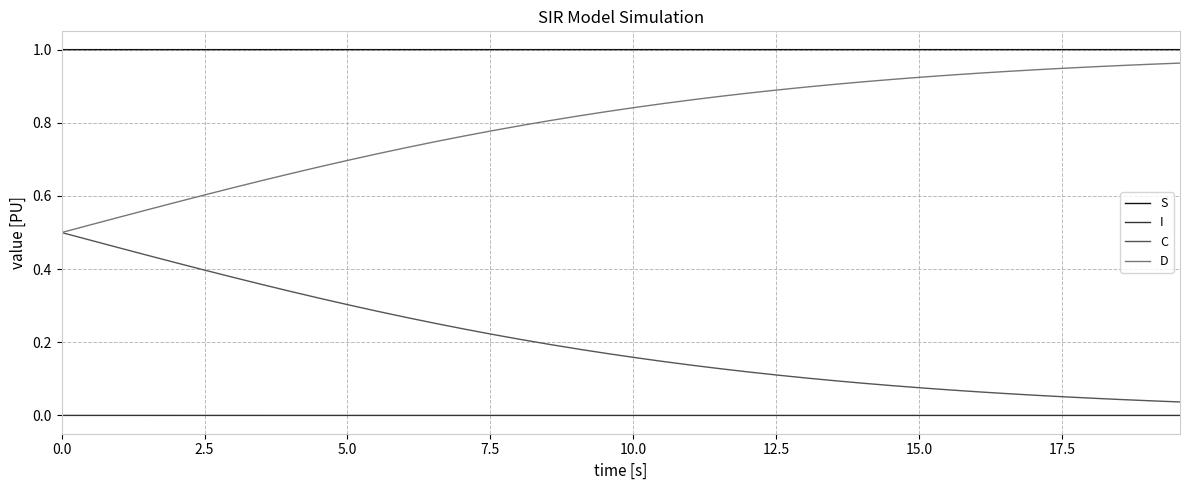

True or false: S and C intersect in this chart.

False